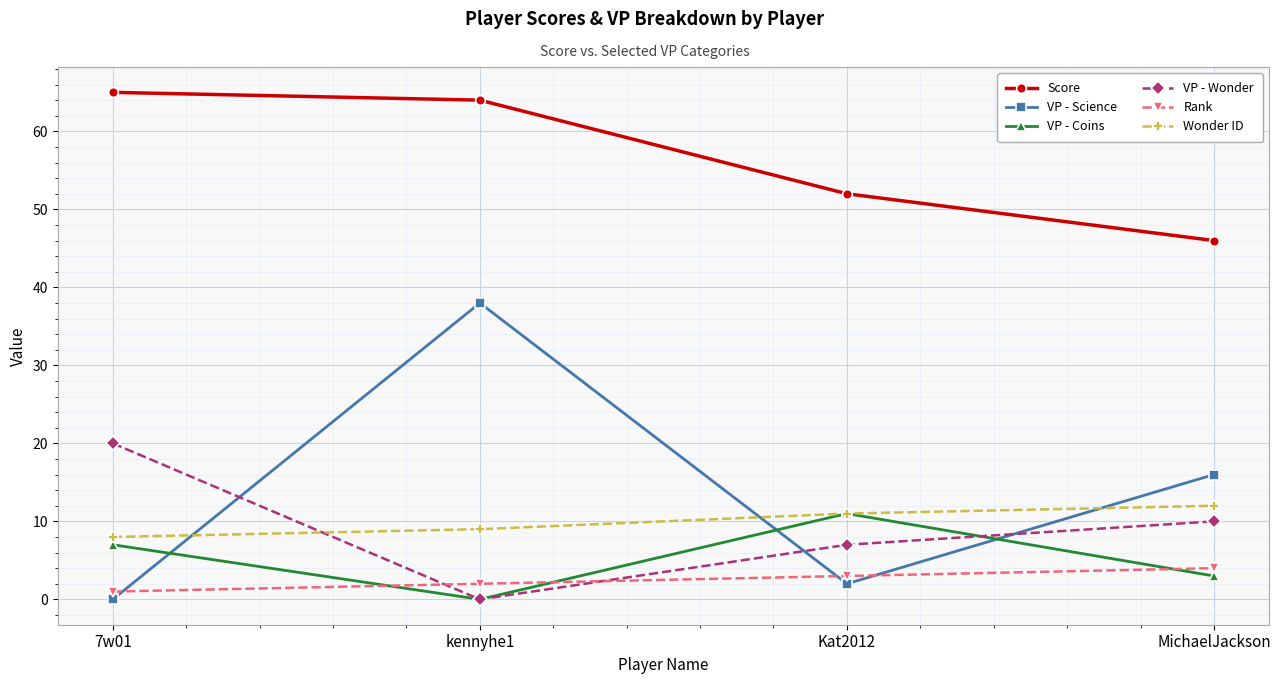

What is the value of the VP - Science point at the 4th from the left?

16